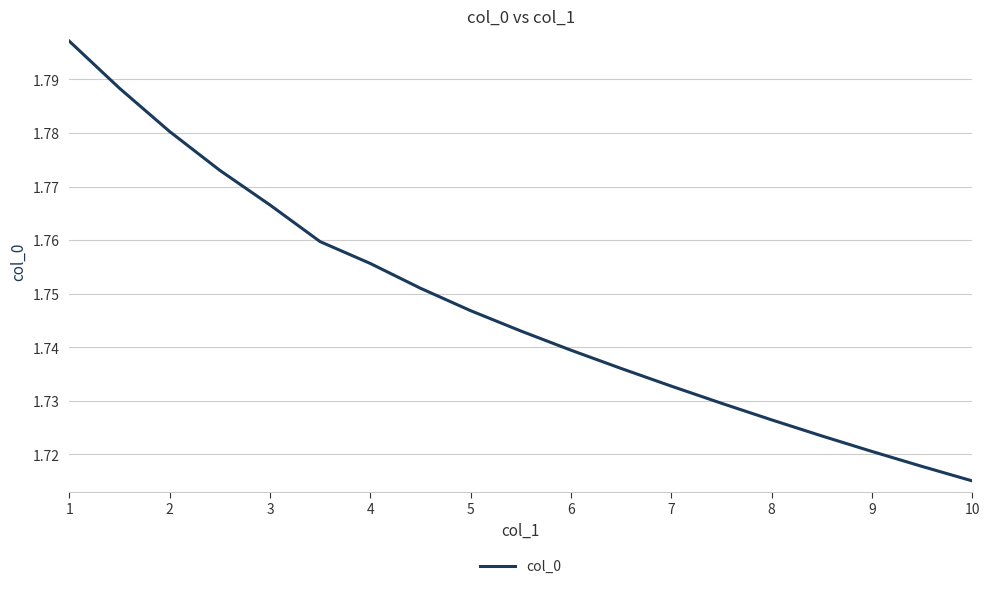

What is the greatest value displayed?

1.8